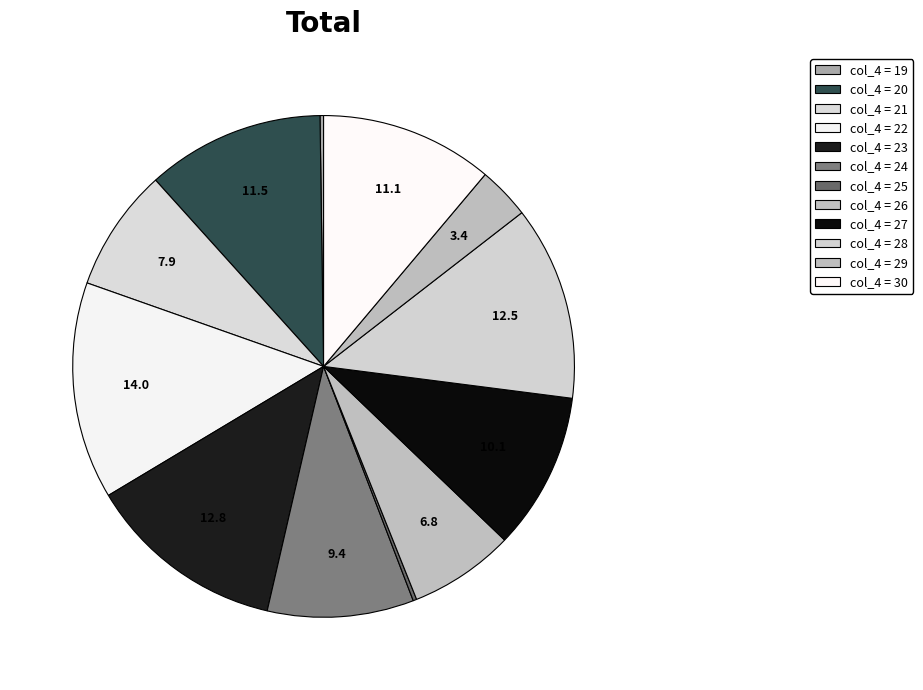

Rank the categories by value from highest to lowest.

22, 23, 28, 20, 30, 27, 24, 21, 26, 29, 19, 25